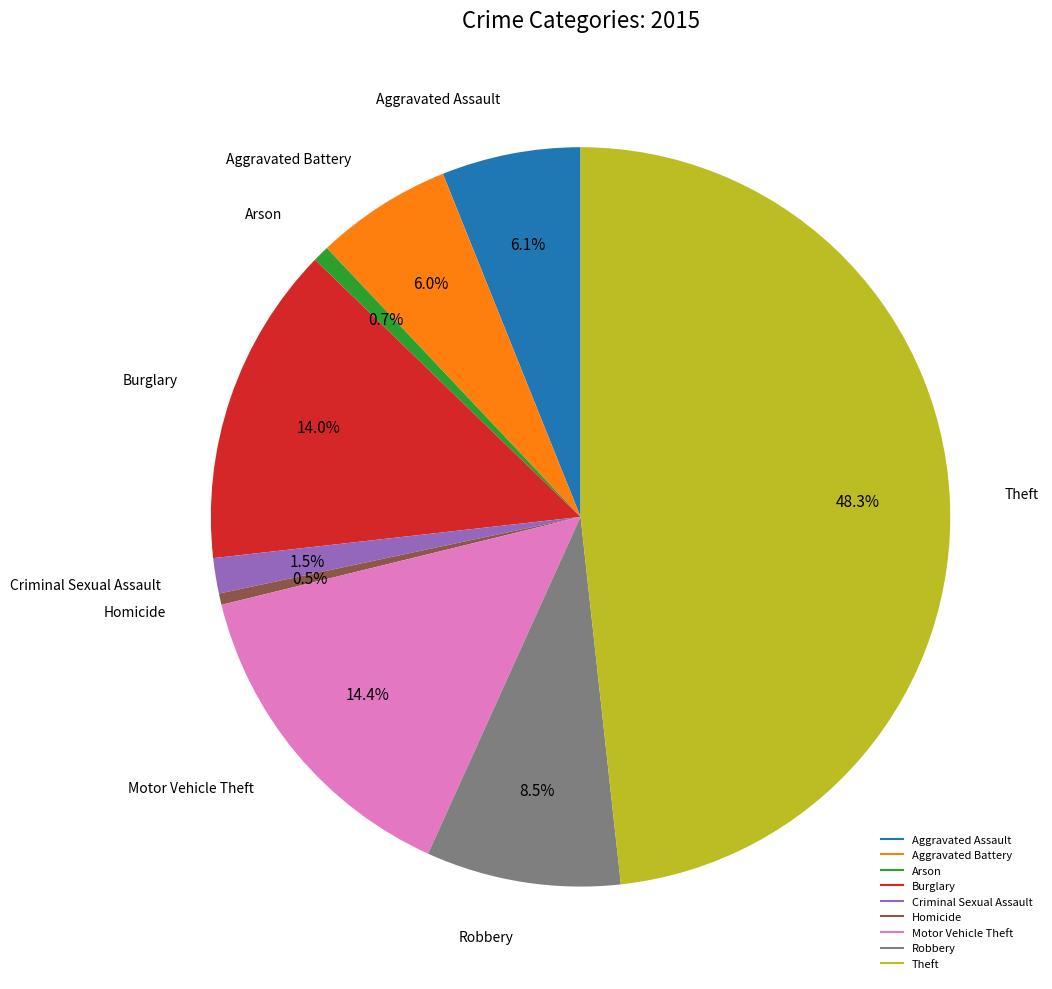

Between Aggravated Assault and Homicide, which is larger?

Aggravated Assault